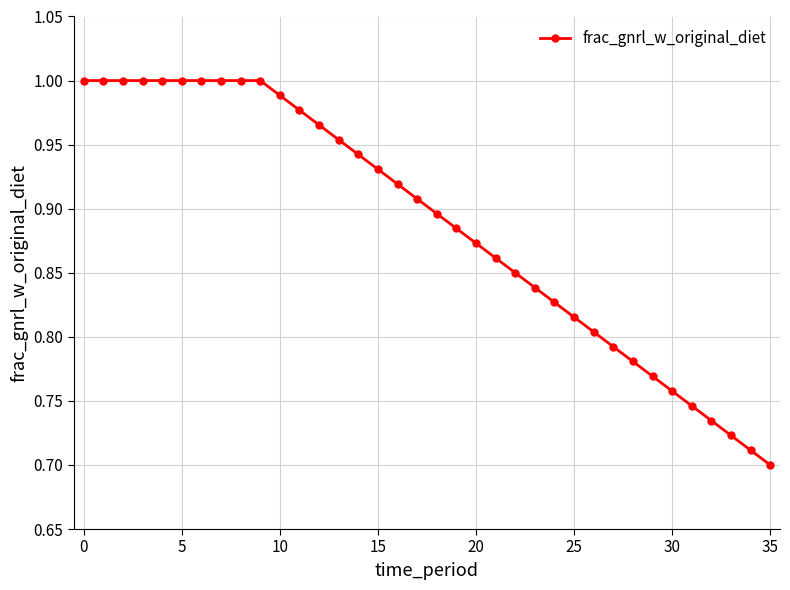

What is the difference between the maximum and minimum values?

0.3